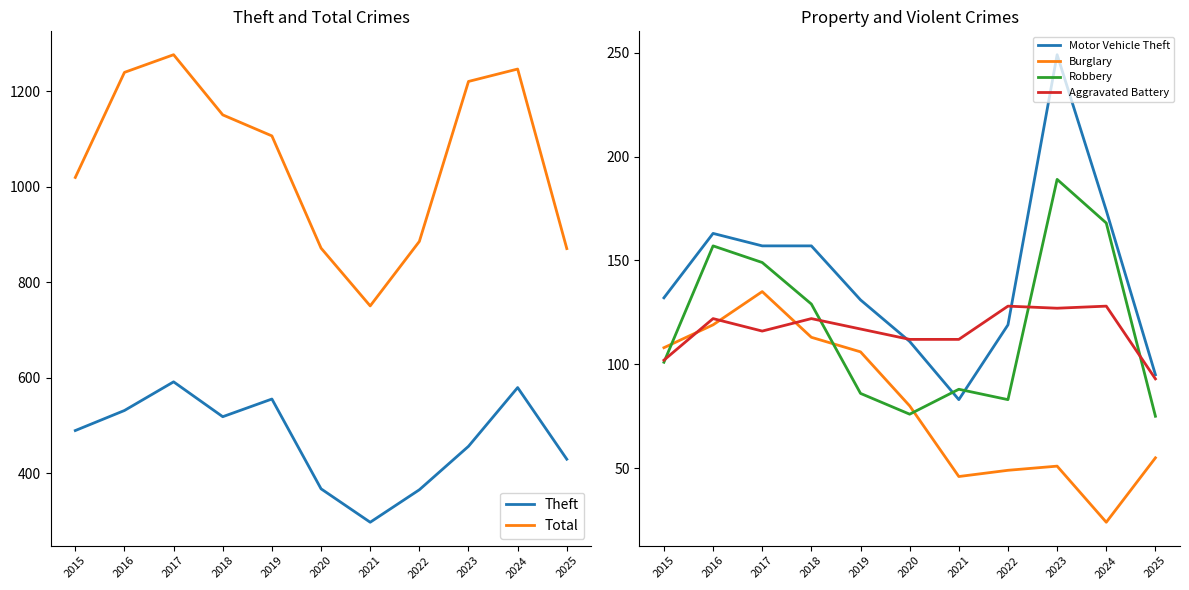

In Theft, how many points are lower than both neighbors (excluding endpoints)?

2